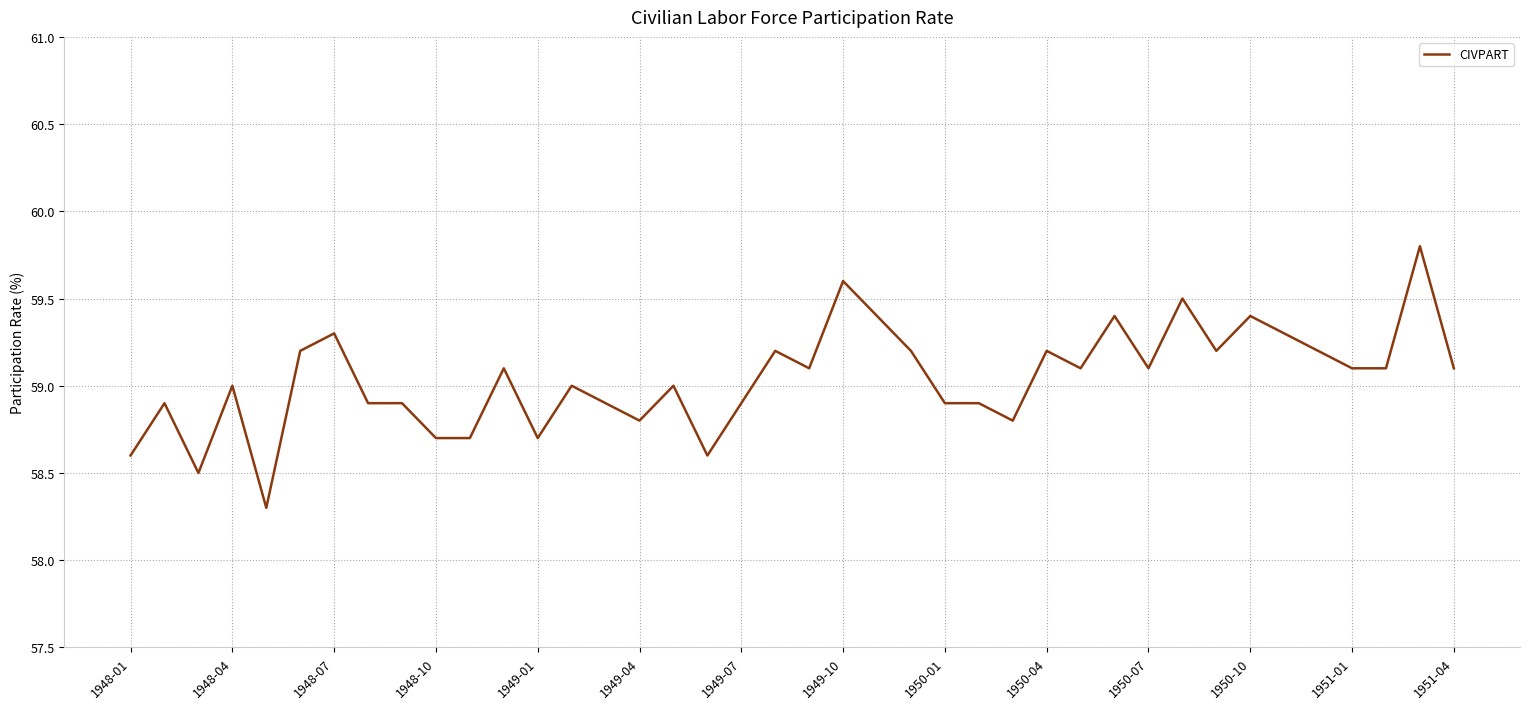

What is the greatest value displayed?

59.8